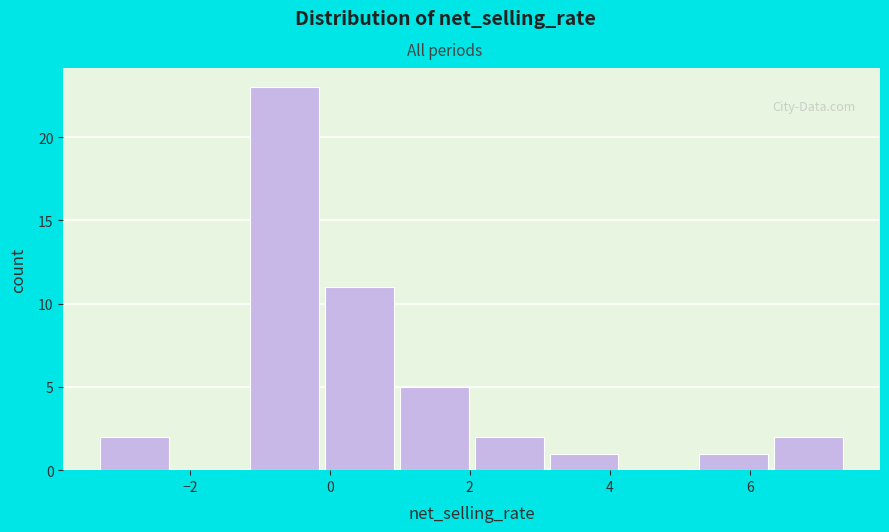

Reading left to right, transcribe this chart: for each bar, give the range it covers on the x-axis and its height. Neither the bar edges nor the heights are printed on the chart, so give them approximately, as read against the axes.

-3.4 to -2.2: 2
-2.2 to -1.2: 0
-1.2 to -0.2: 23
-0.2 to 1.0: 11
1.0 to 2.0: 5
2.0 to 3.0: 2
3.0 to 4.2: 1
4.2 to 5.2: 0
5.2 to 6.4: 1
6.4 to 7.4: 2